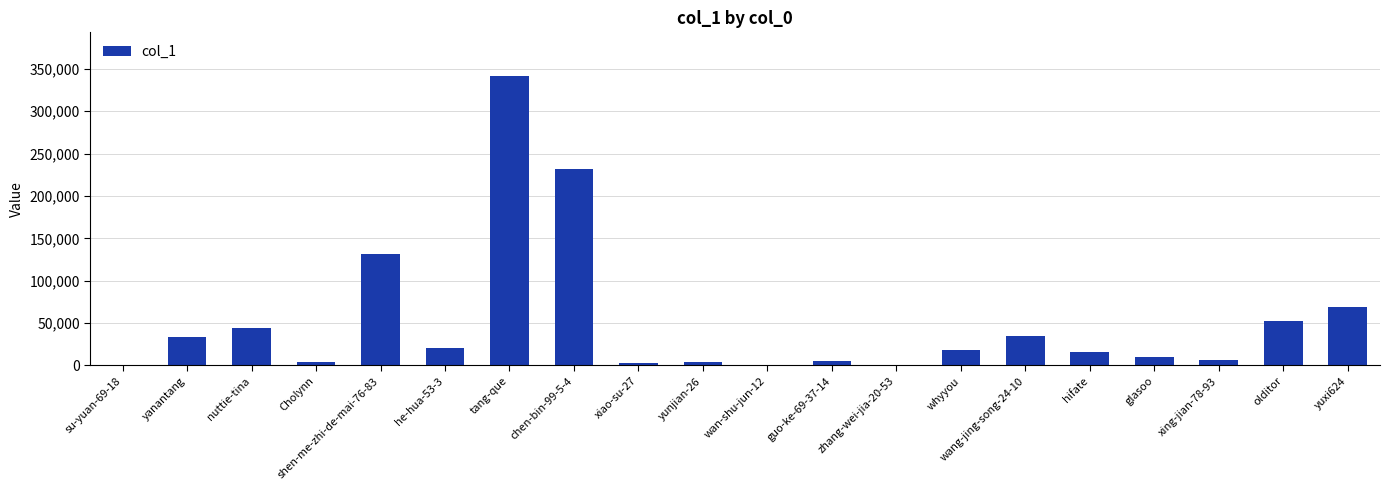

Which label corresponds to the largest value in the chart?

tang-que